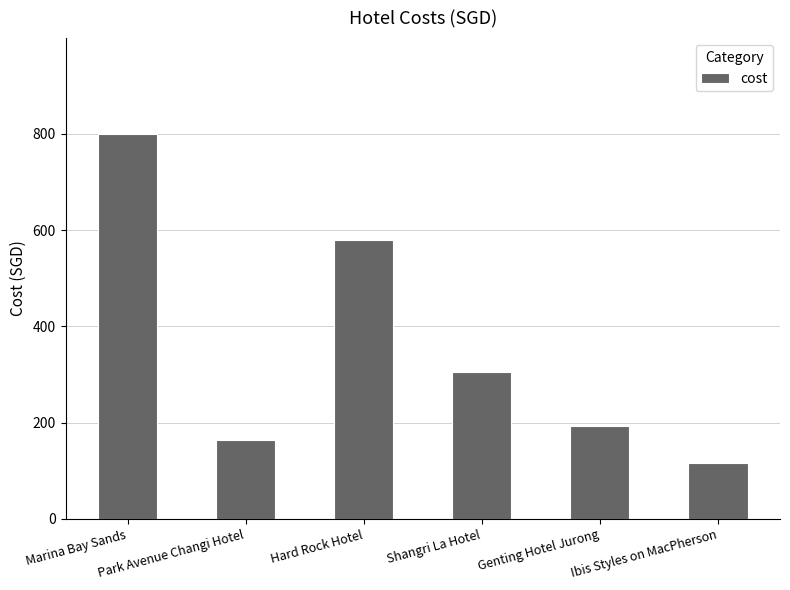

What is the ratio of the value at Hard Rock Hotel to the value at Genting Hotel Jurong?

3.0